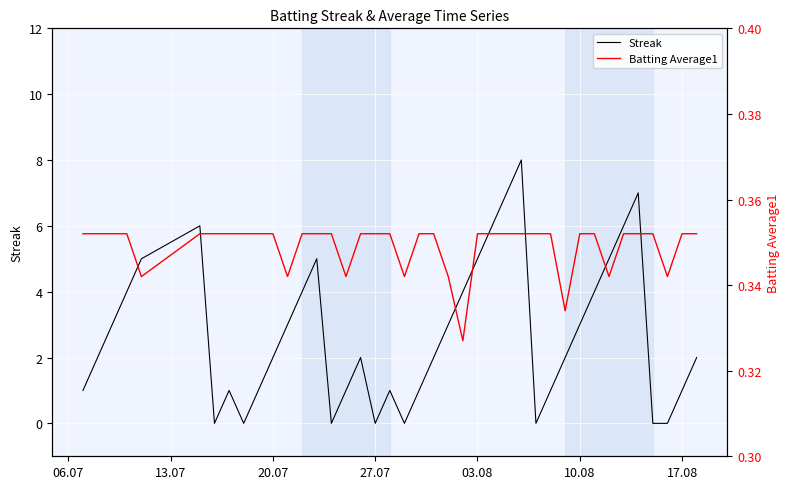

Is it true that Streak equals 2 at 20.07?

True